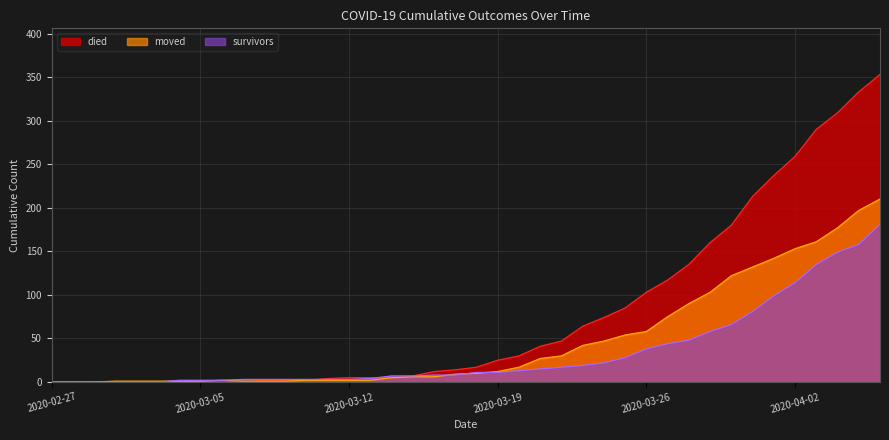

What is the sum of the survivors values at 2020-03-21 and 2020-03-02?

15